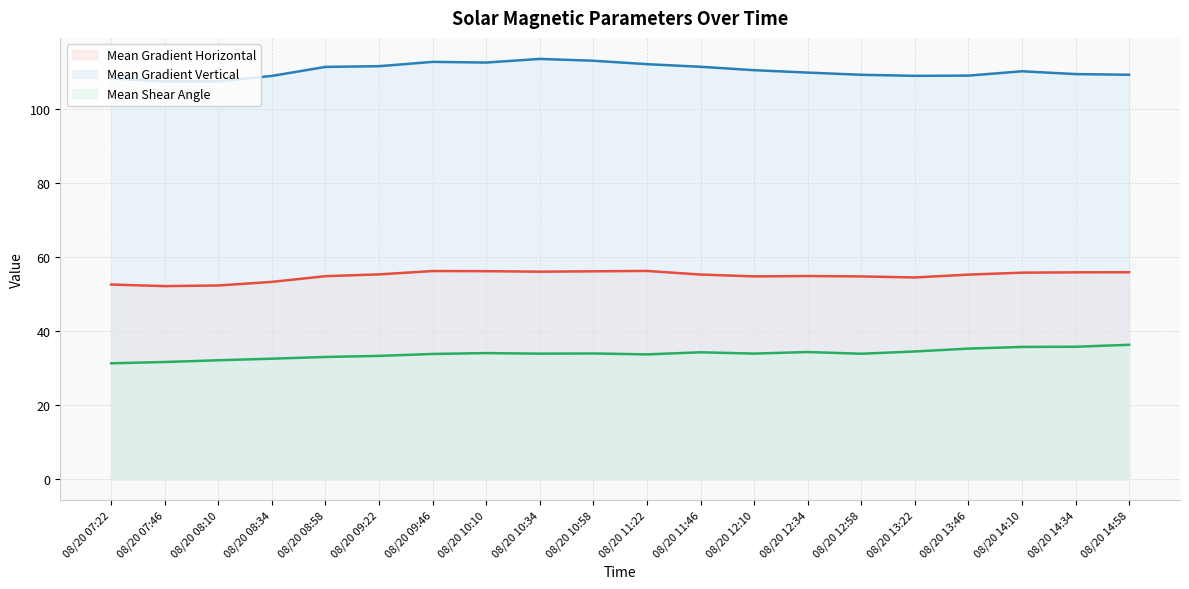

What are all the series names shown in the legend?

Mean Gradient Horizontal, Mean Gradient Vertical, Mean Shear Angle